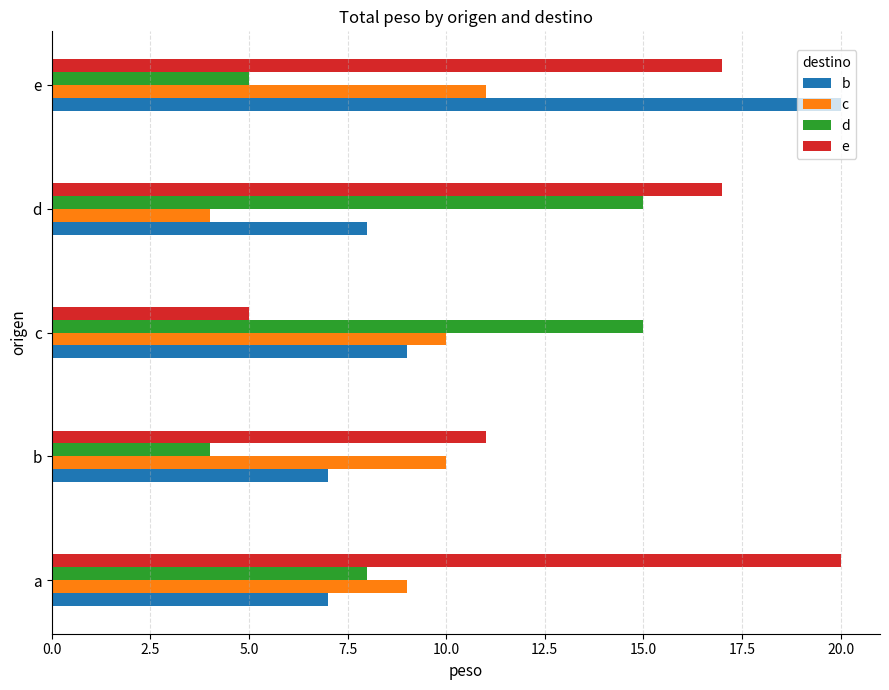

Is the value of b at b greater than the value of c at c?

No